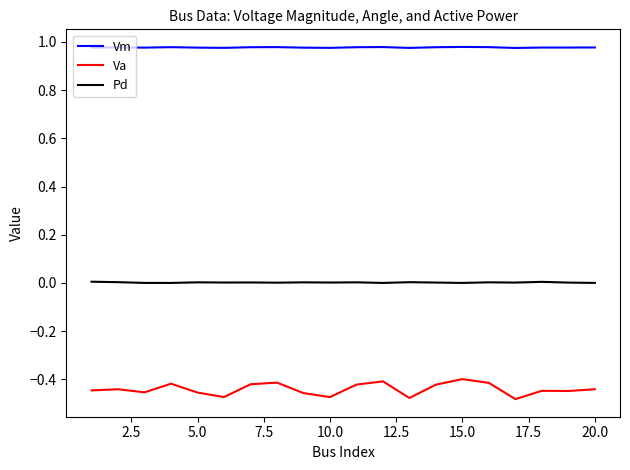

Which series has the largest range (max minus min)?

Va